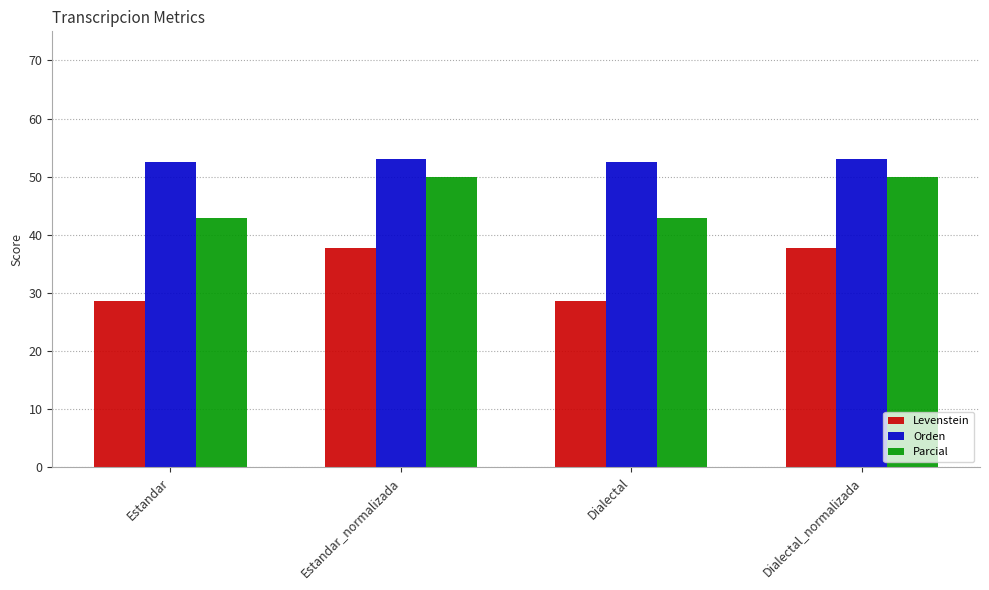

What is the sum of all Parcial values?

185.8